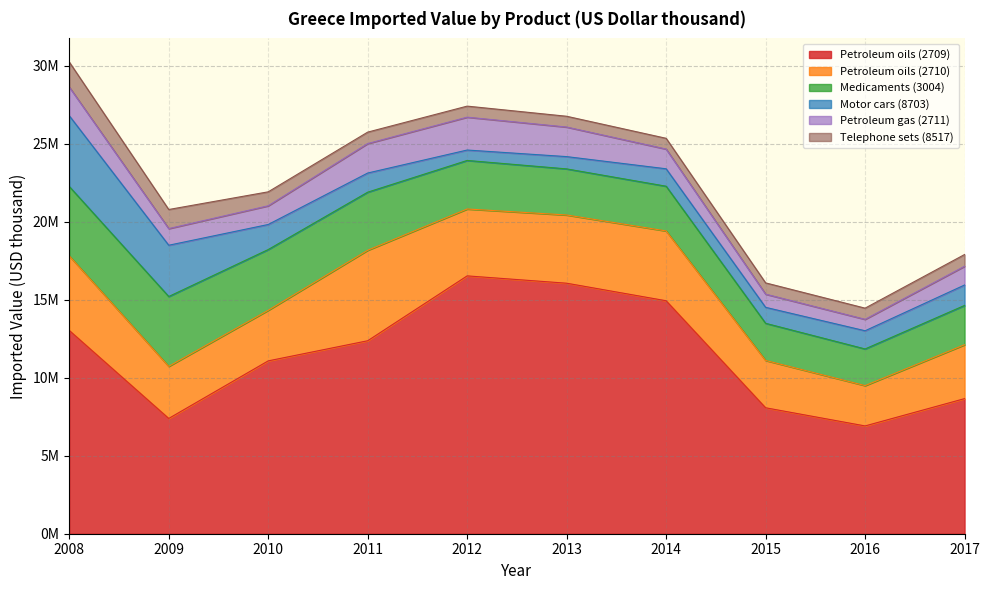

Is the value of Petroleum oils (2710) at 2017 greater than the value of Medicaments (3004) at 2011?

No